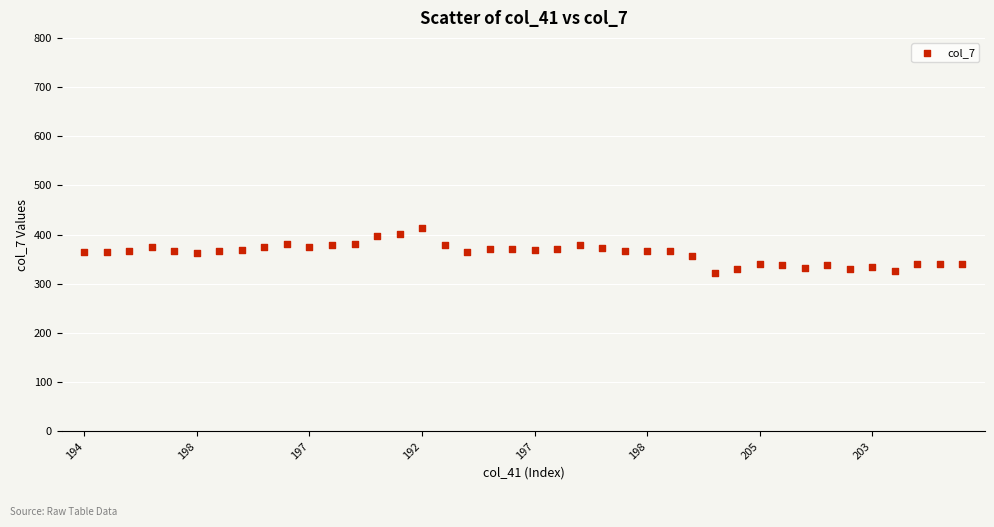

What is the range of Y values (max minus min)?

91.8